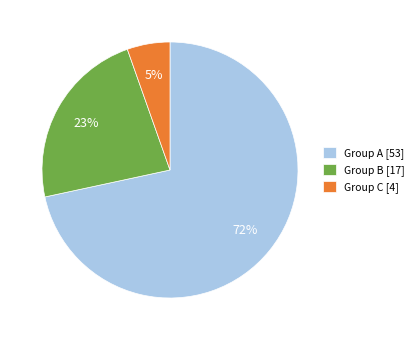

Rank the categories by value from lowest to highest.

Group C [4], Group B [17], Group A [53]